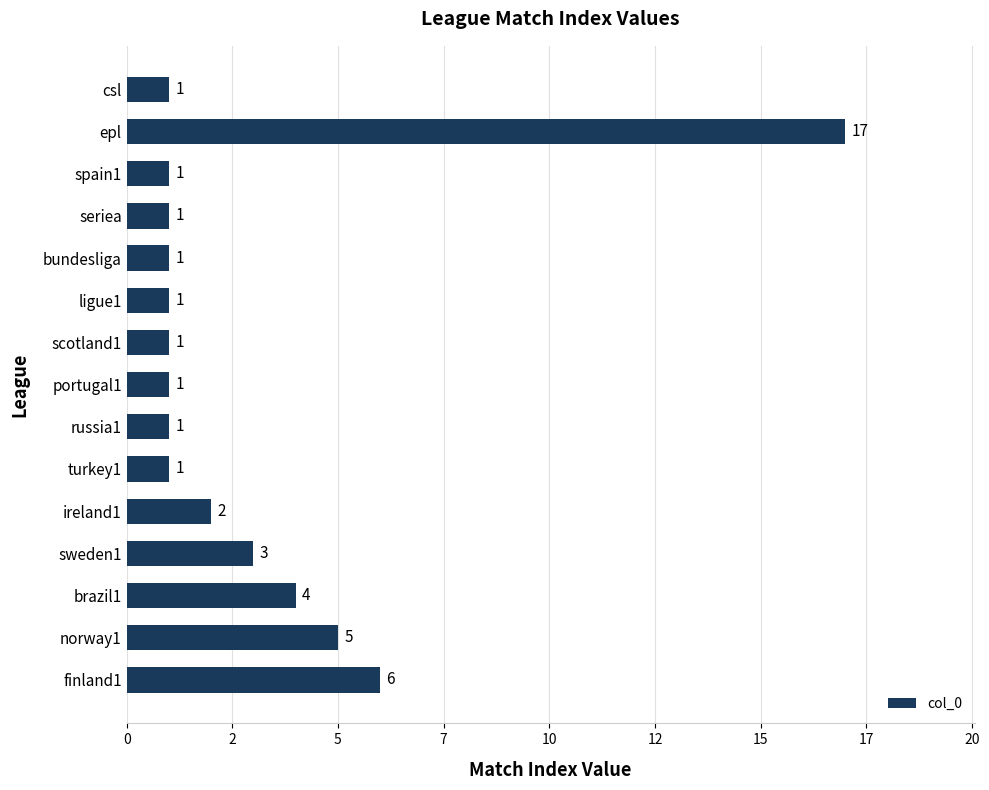

Does the chart contain any negative values?

No